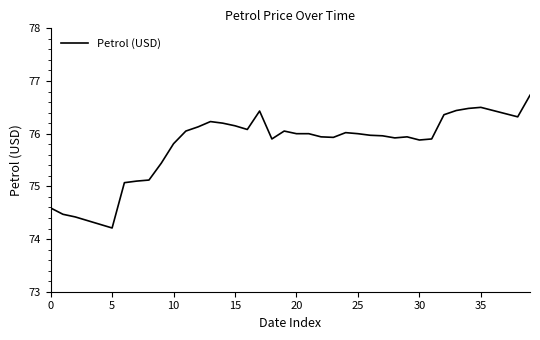

What is the difference between the maximum and minimum values?

2.5